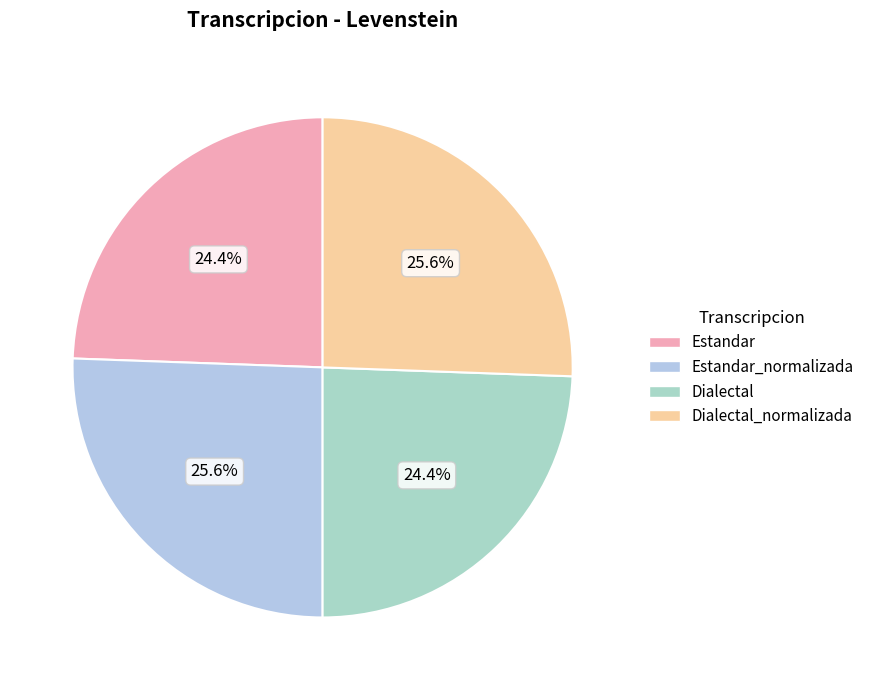

What portion of the pie excludes Dialectal?

75.6%